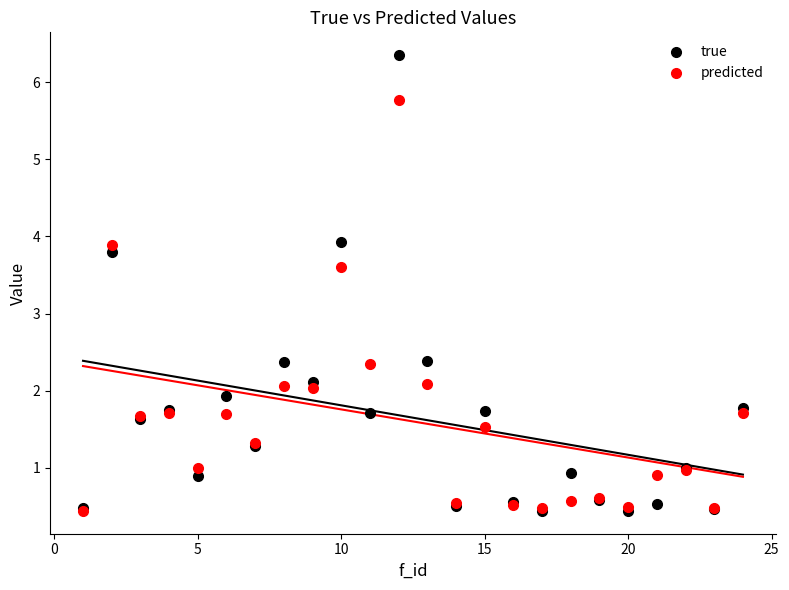

Which series has the largest Y range (max minus min)?

true